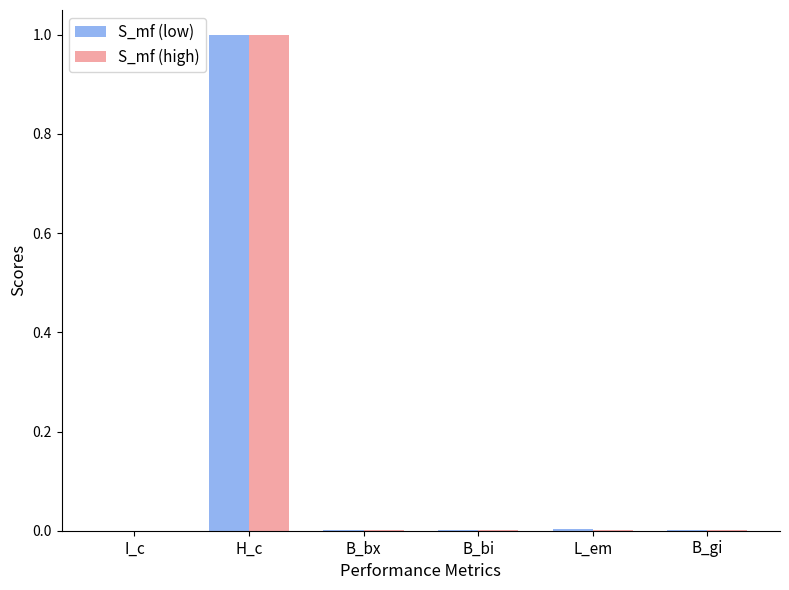

What is the highest value of the S_mf (high) series?

1.0